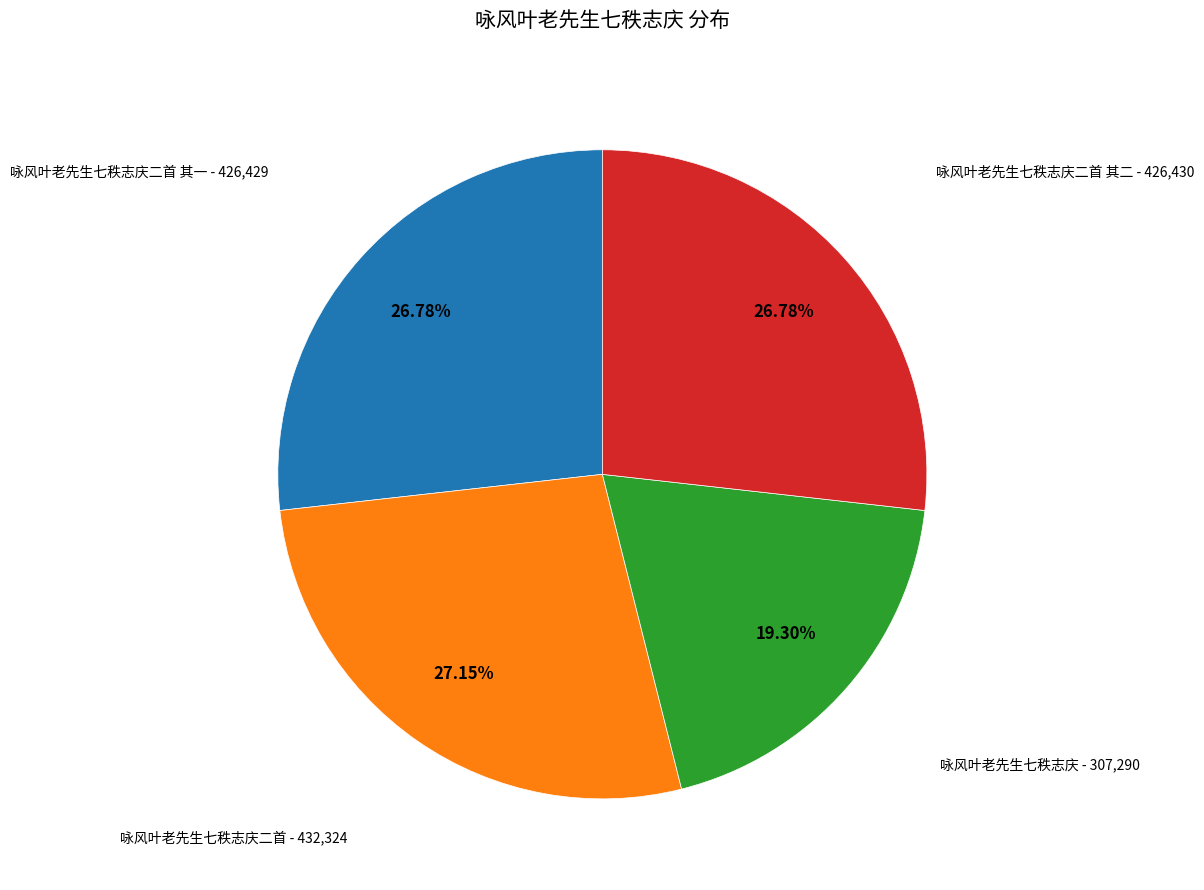

Is there any slice that represents more than half of the pie?

No